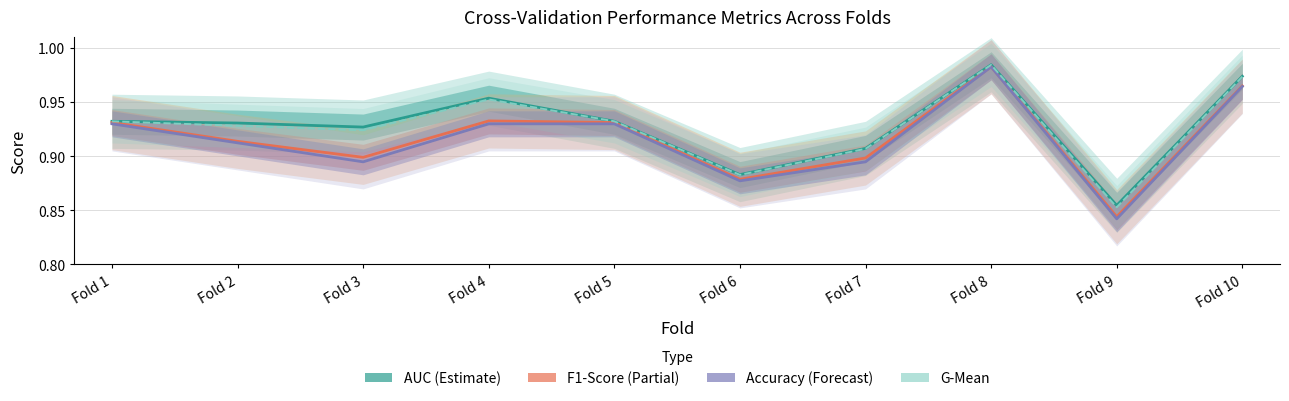

At how many categories does at least one series exceed 0?

10